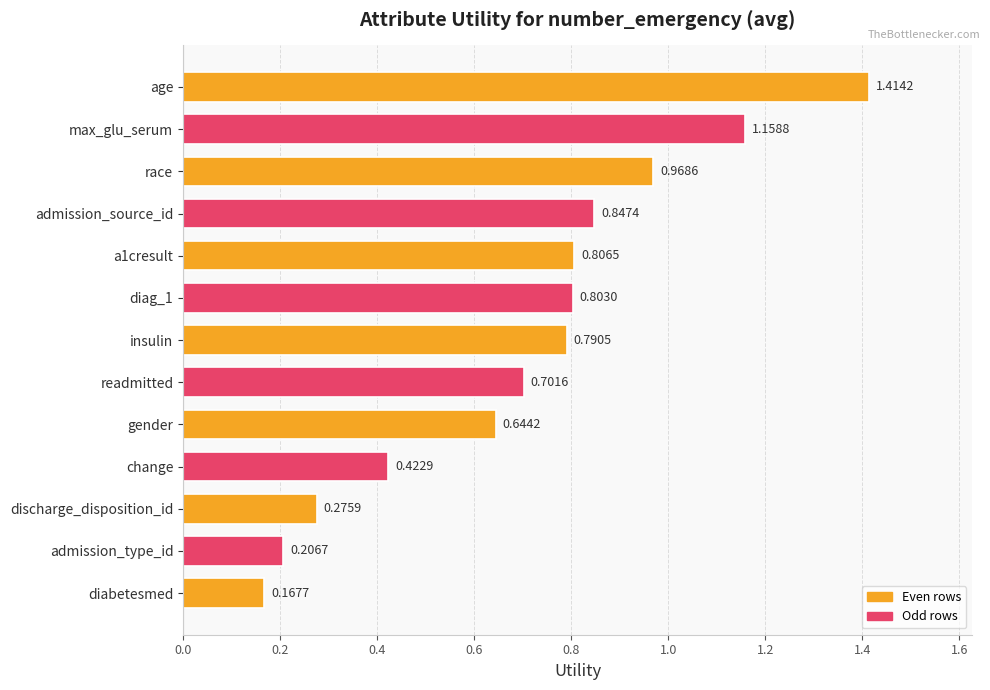

Are the bars horizontal?

Yes